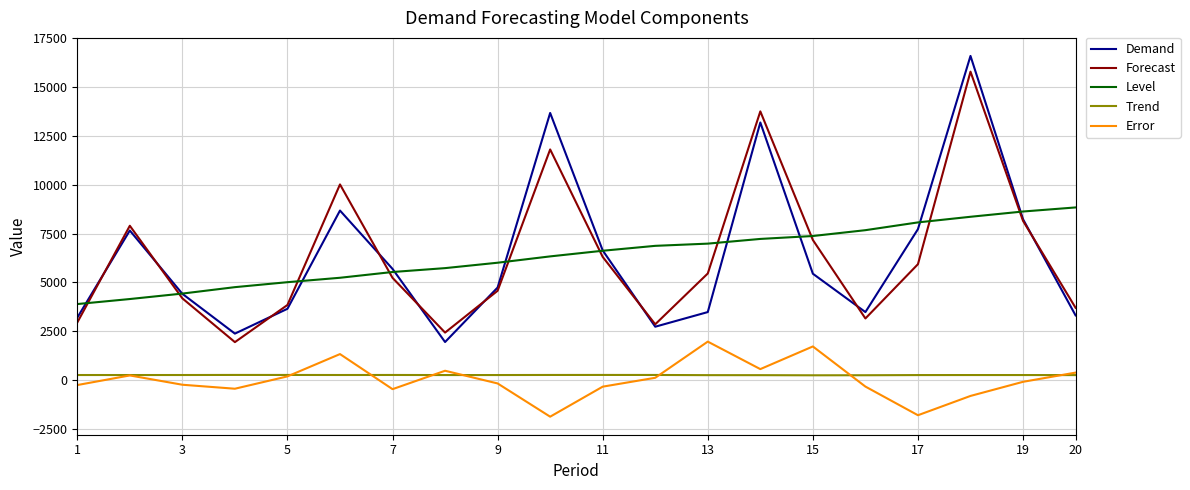

Which series has the largest range (max minus min)?

Demand